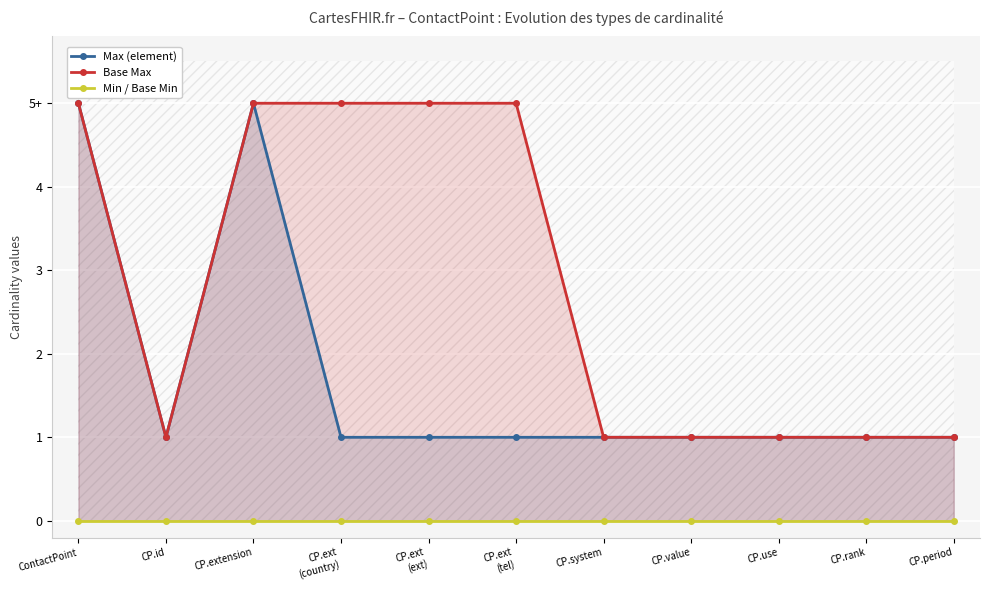

What is the label of the 7th point from the left?

CP.system